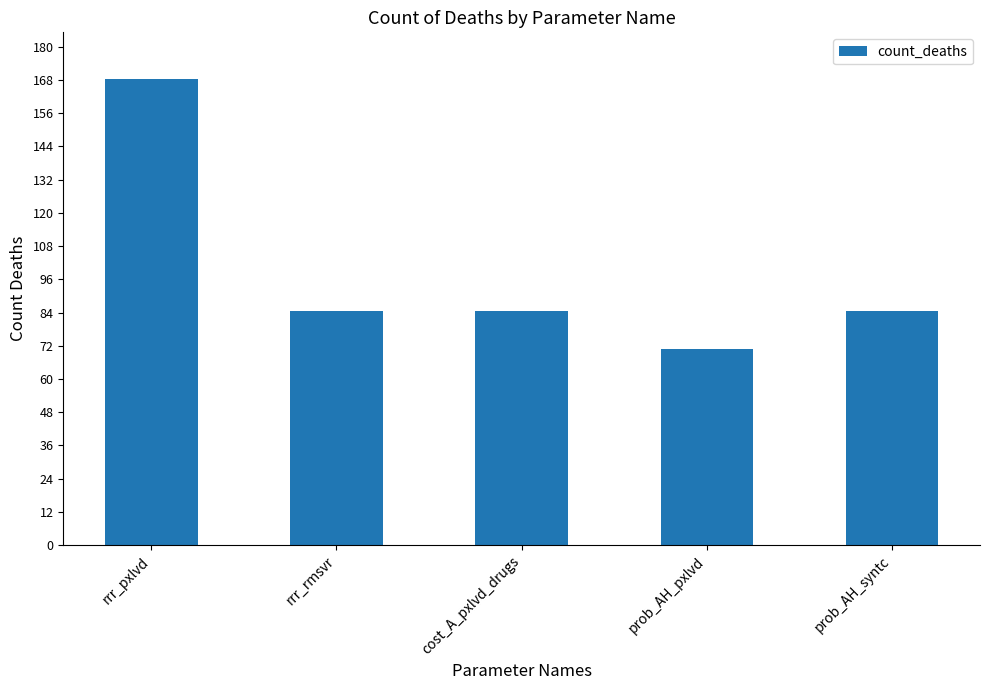

What position from the right is rrr_pxlvd?

5